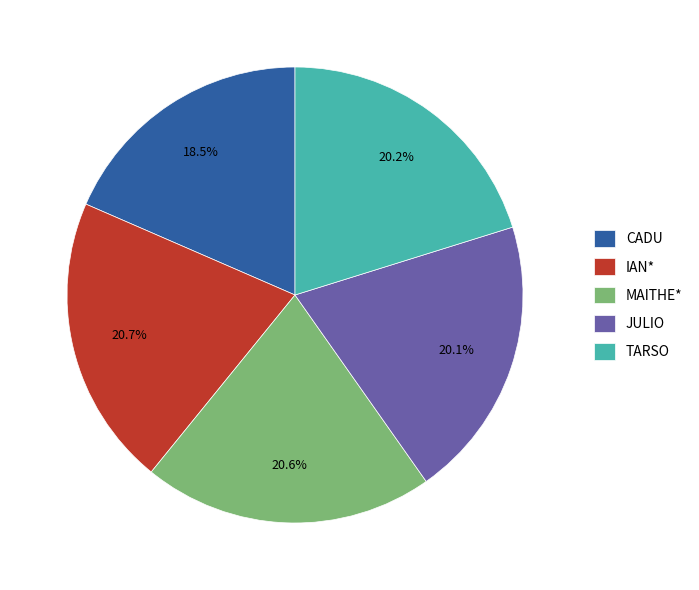

What is the smallest slice in the pie chart?

CADU